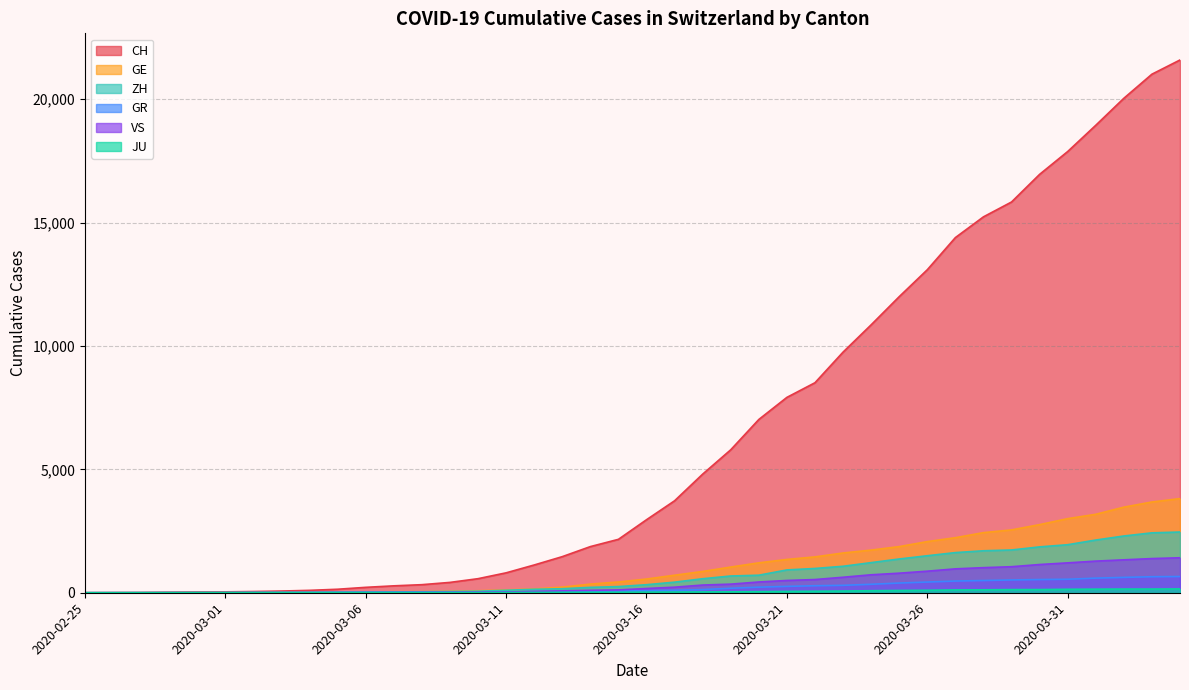

List the series in order of their peak value, lowest first.

JU, GR, VS, ZH, GE, CH